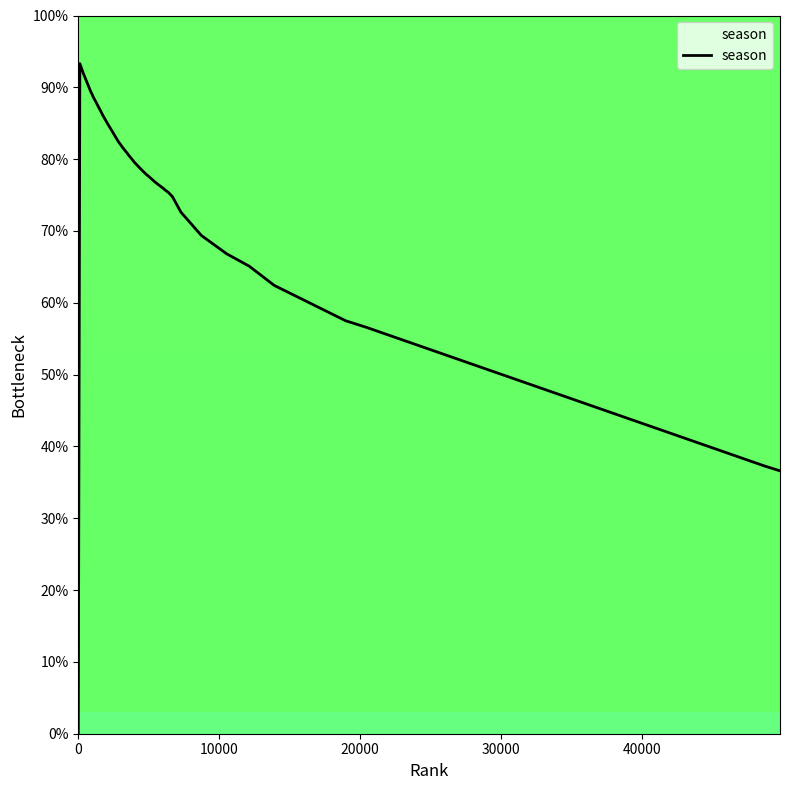

What is the difference between the maximum and minimum values?

93.3